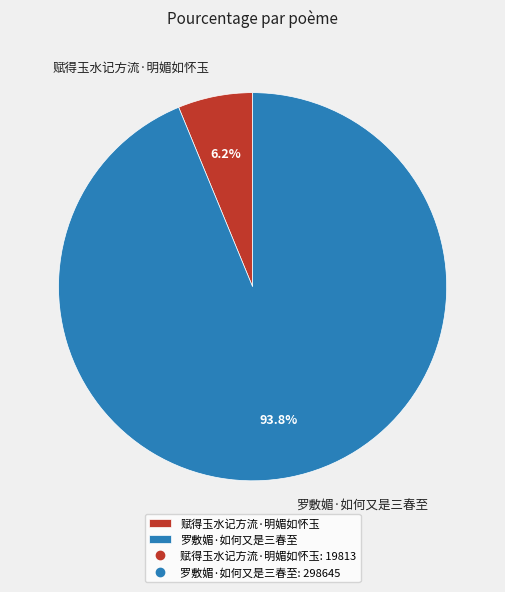

Which has a higher value, 罗敷媚·如何又是三春至 or 赋得玉水记方流·明媚如怀玉?

罗敷媚·如何又是三春至